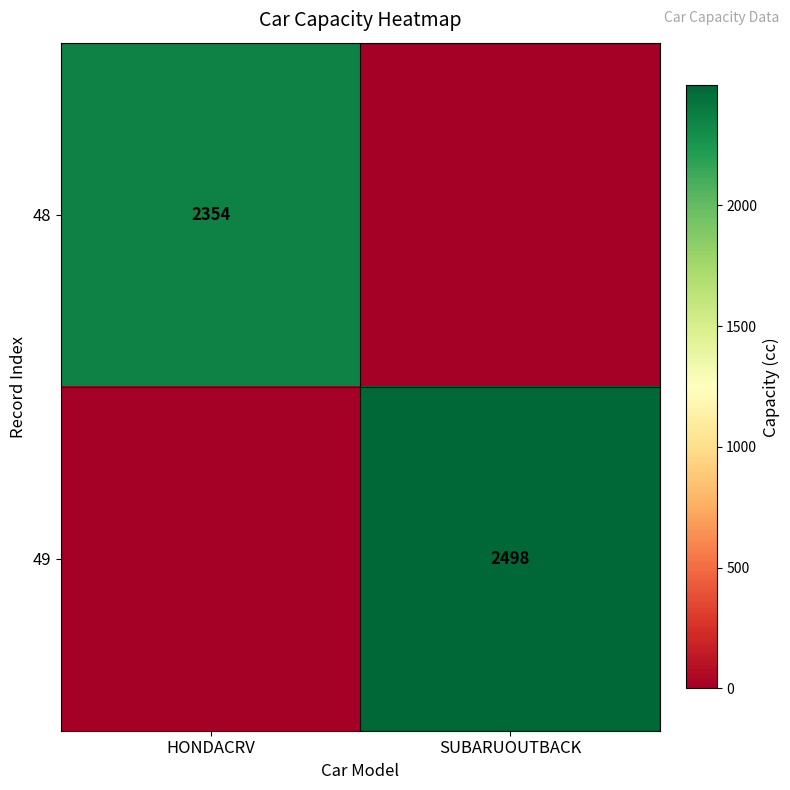

Is the value of 49 at SUBARUOUTBACK greater than the value of 48 at HONDACRV?

Yes